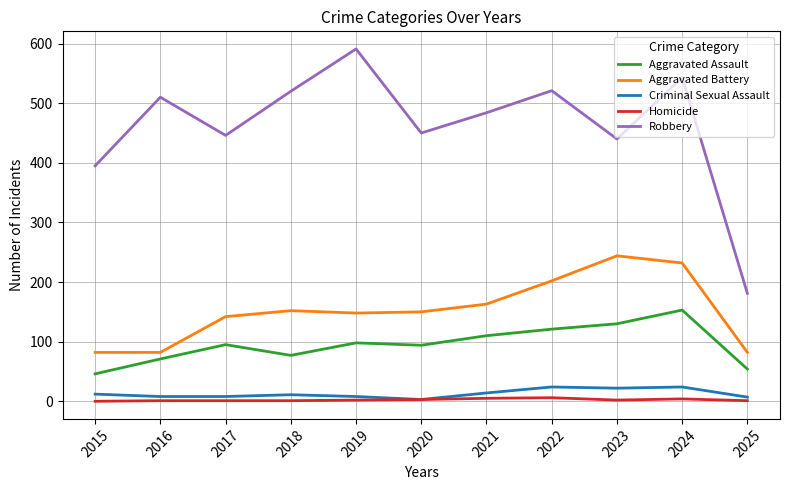

Which series has the largest range (max minus min)?

Robbery